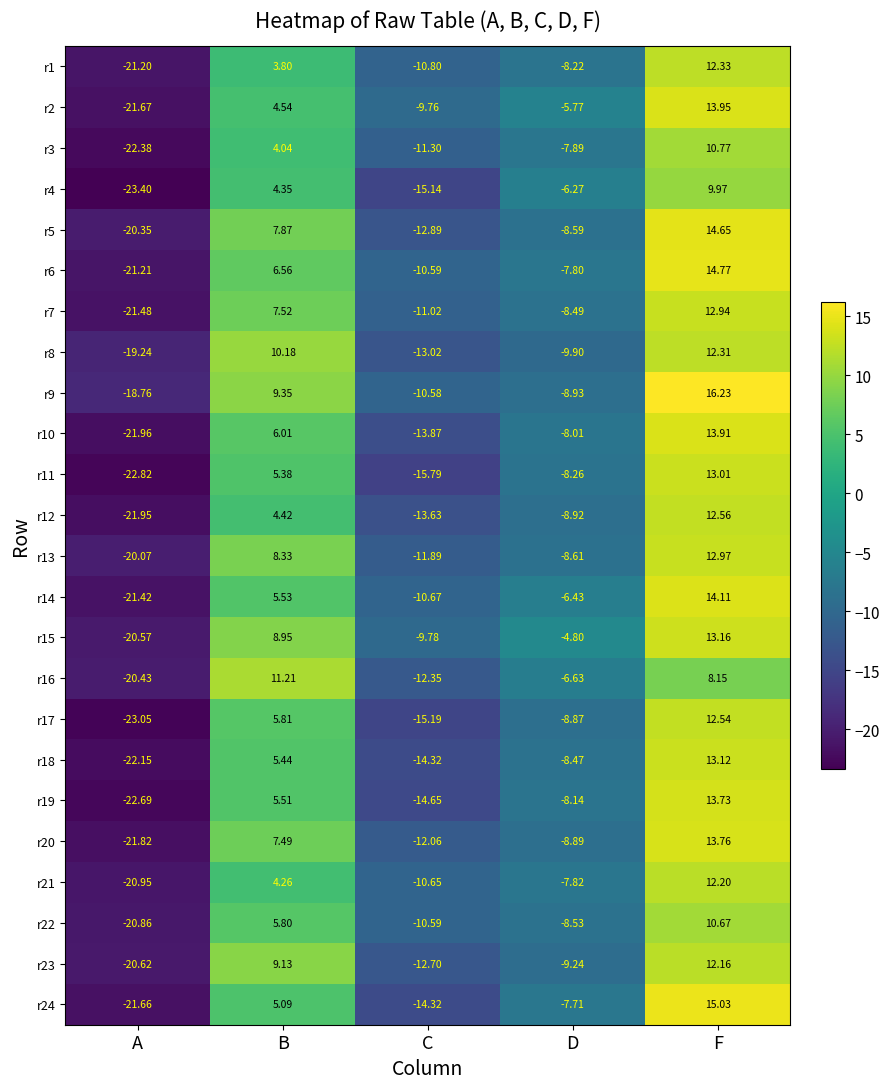

Where is r15 nearest to the value -3?

D